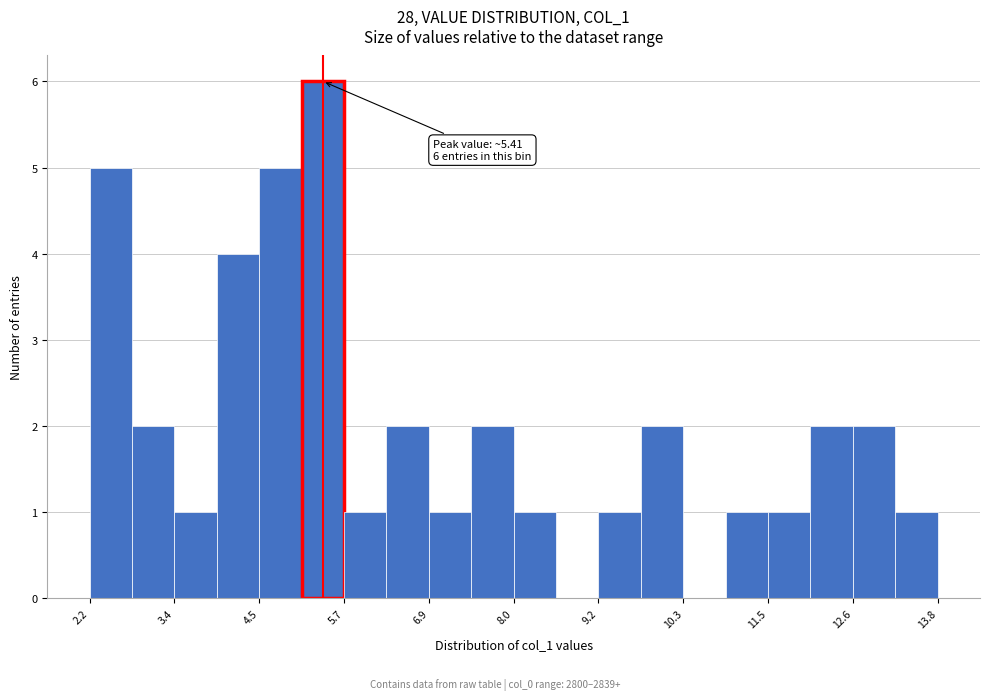

Around what value on the x-axis is the tallest bar? Give the approximate position of its centre, as read against the axis.

5.4